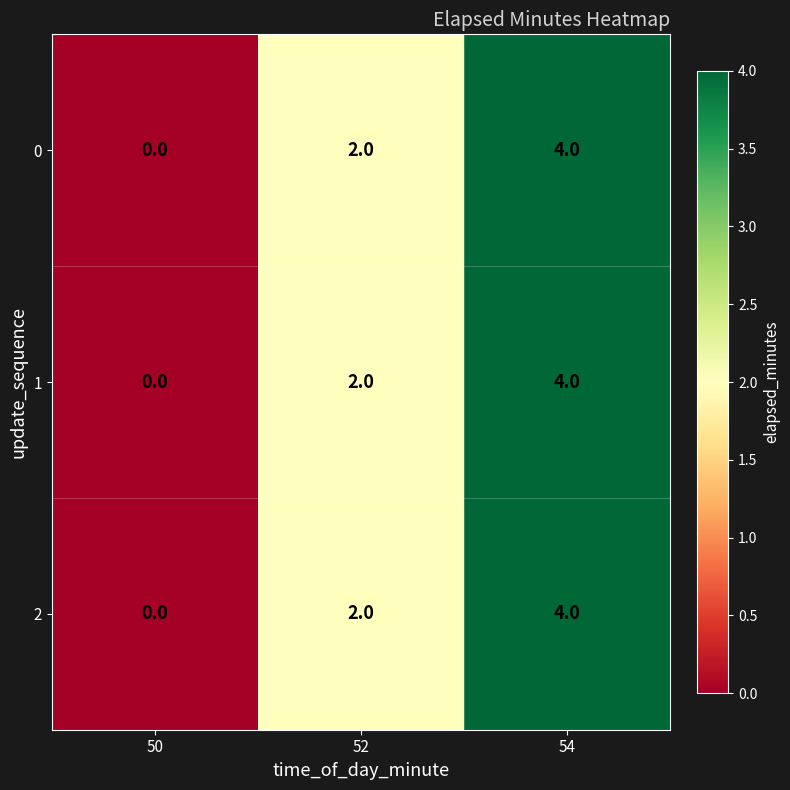

Count the 2 values in the range 0 to 4.

3